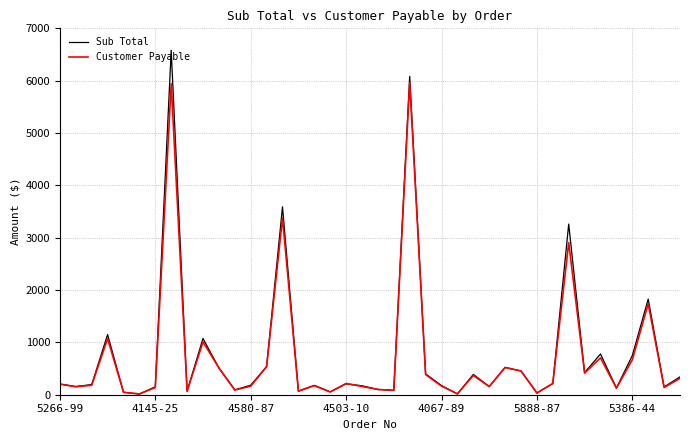

Which series has the widest spread of values?

Sub Total